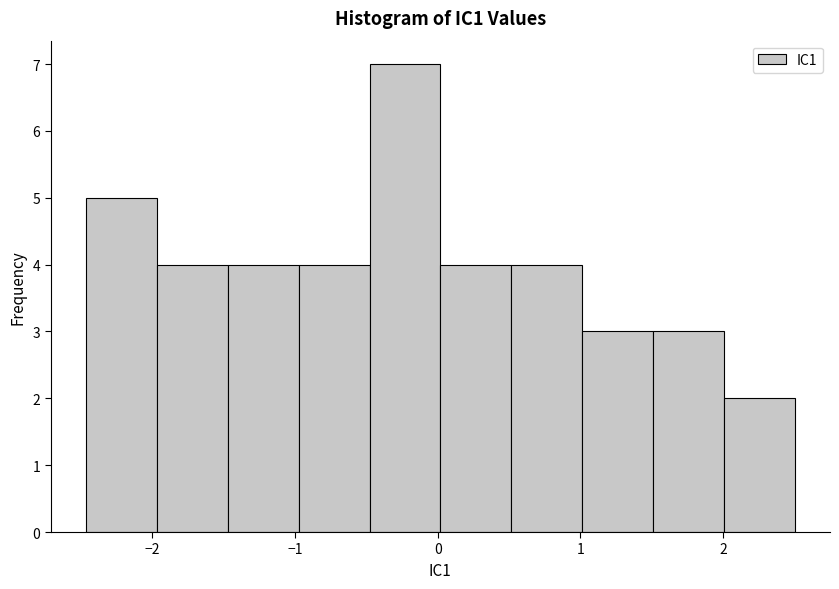

Reading left to right, transcribe this chart: for each bar, give the range it covers on the x-axis and its height. Neither the bar edges nor the heights are printed on the chart, so give them approximately, as read against the axes.

-2.5 to -2.0: 5
-2.0 to -1.5: 4
-1.5 to -1.0: 4
-1.0 to -0.5: 4
-0.5 to 0.0: 7
0.0 to 0.5: 4
0.5 to 1.0: 4
1.0 to 1.5: 3
1.5 to 2.0: 3
2.0 to 2.5: 2